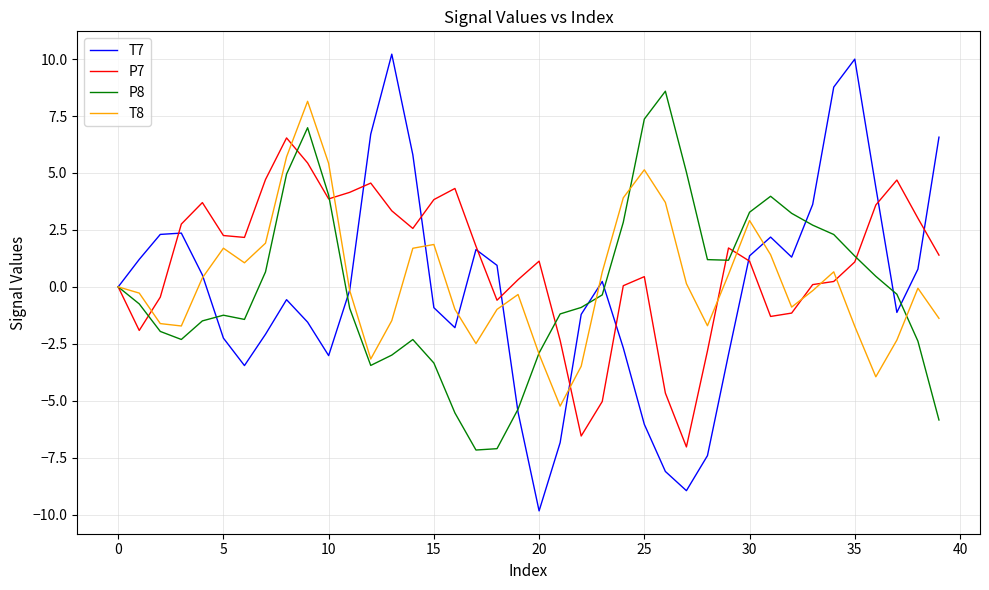

Which series has the widest spread of values?

T7